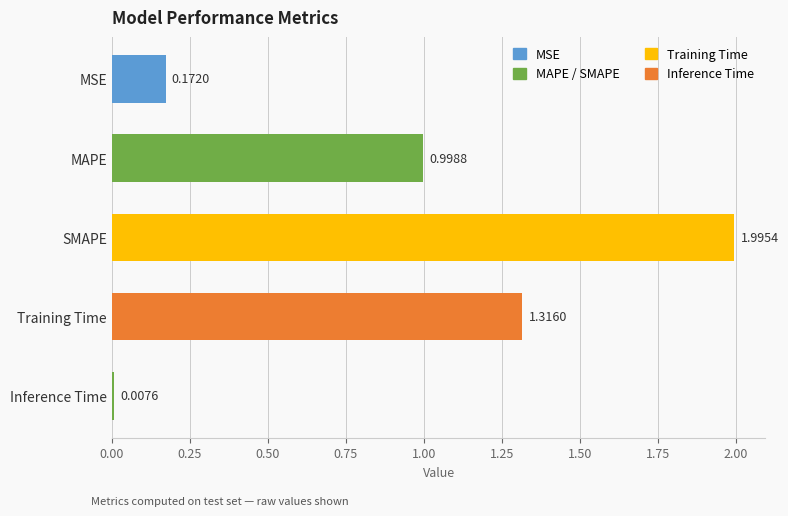

What is the difference between the maximum and minimum values?

2.0